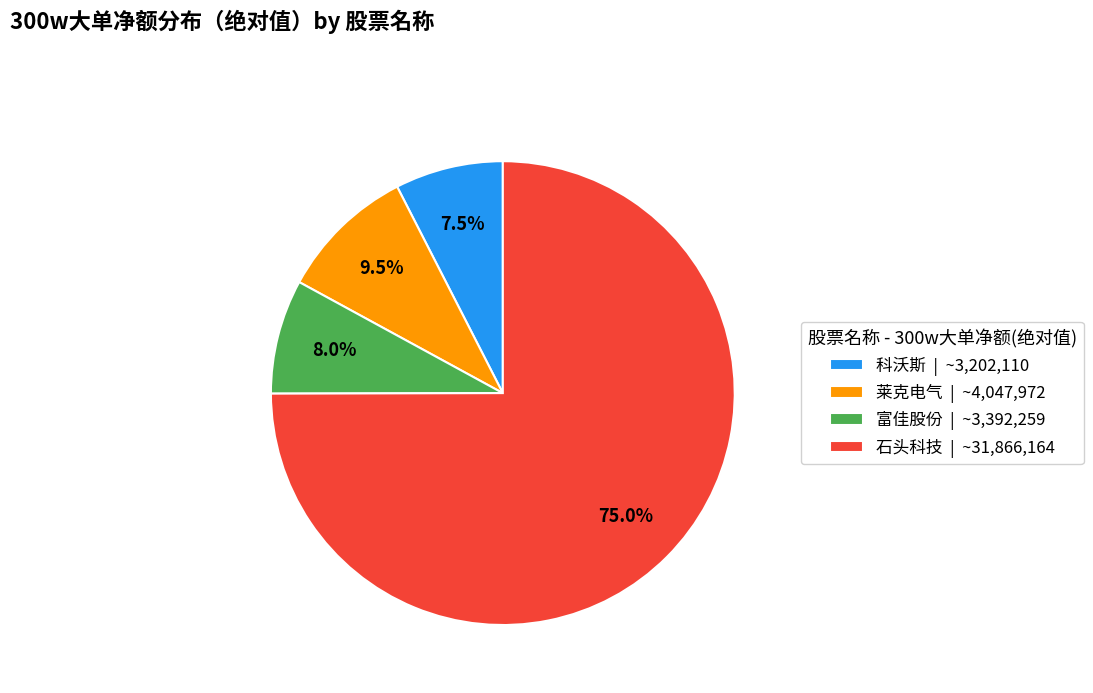

Is there any slice that represents more than half of the pie?

Yes